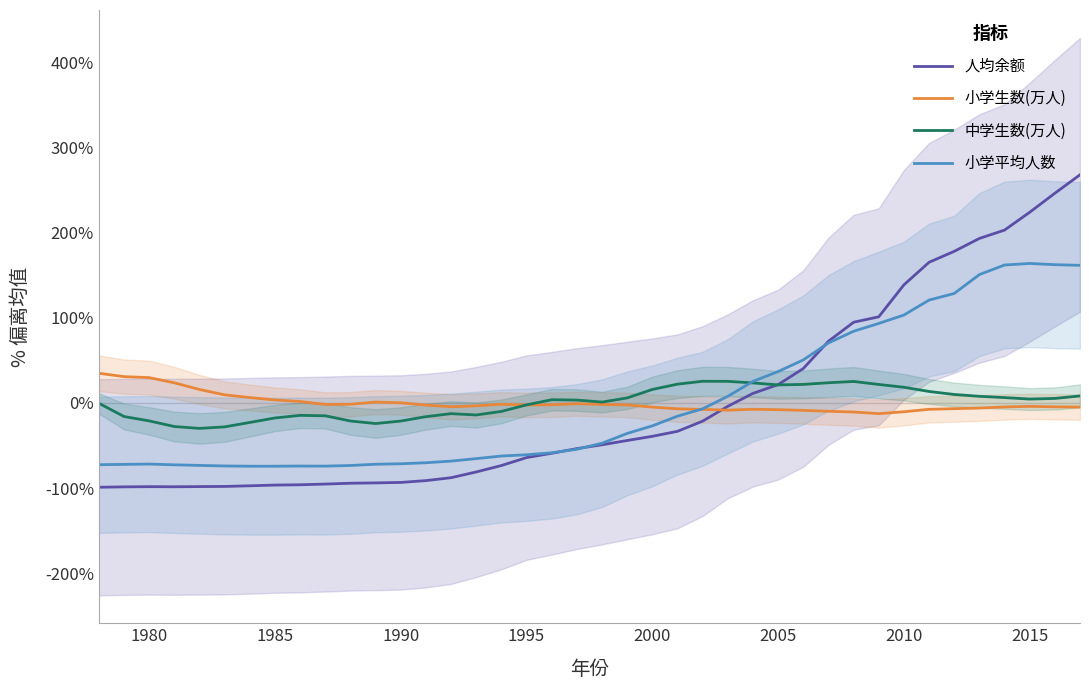

At how many categories does at least one series exceed 201?

4